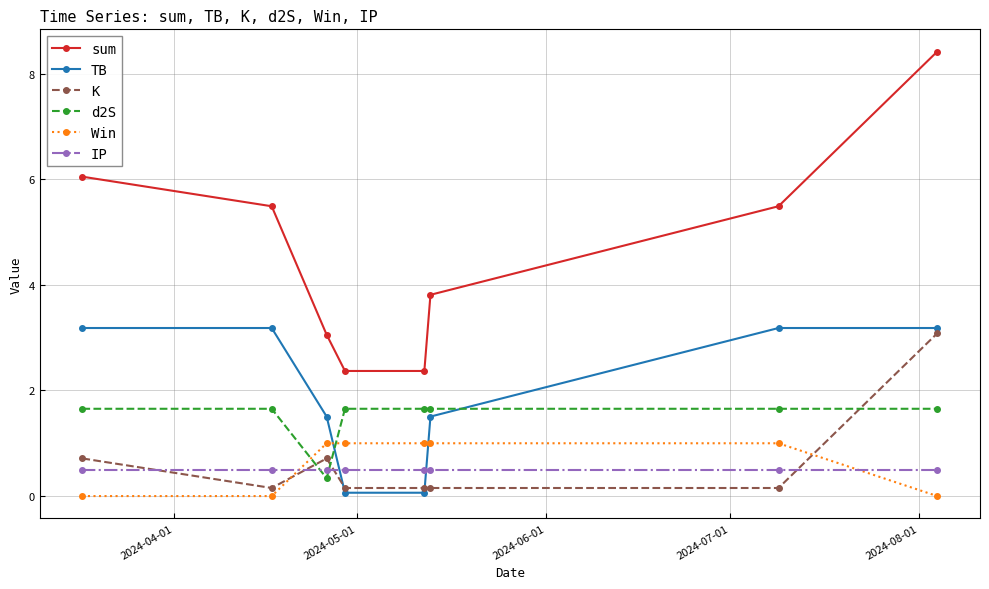

How many values in the Win series are below 1?

3